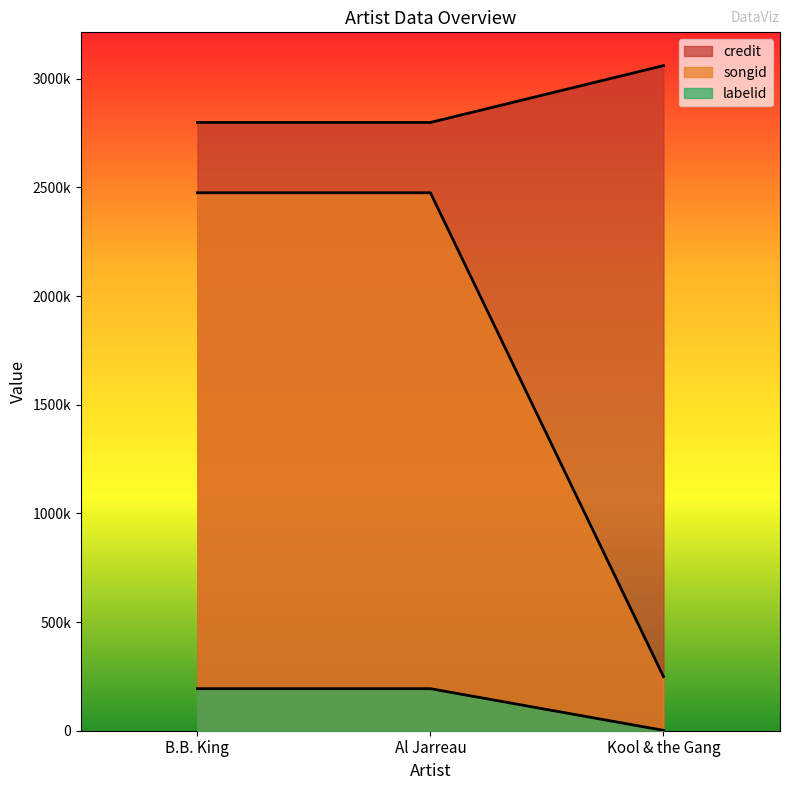

Is the value of songid at Al Jarreau greater than the value of credit at B.B. King?

No